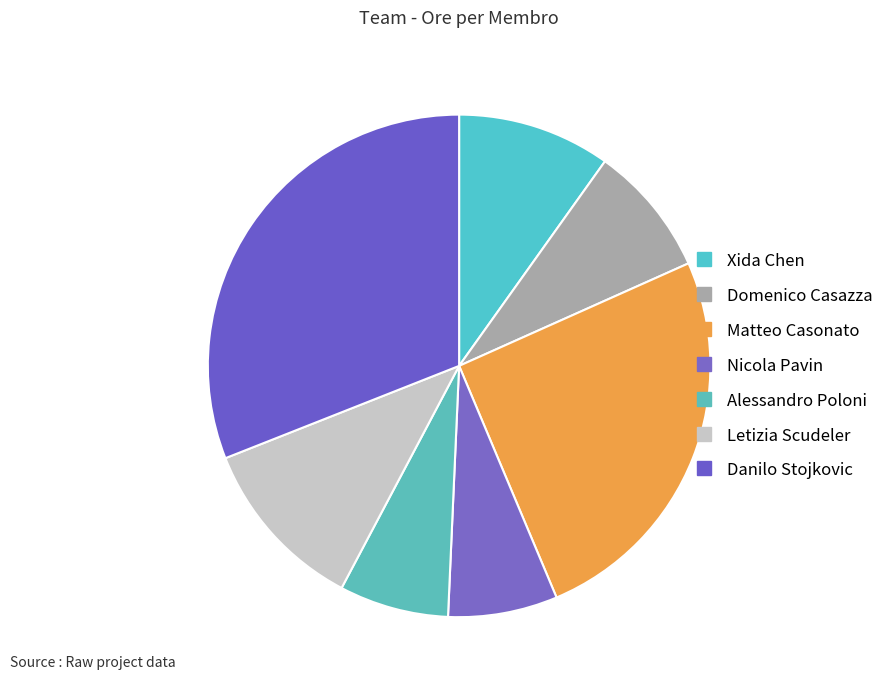

Between Nicola Pavin and Domenico Casazza, which is larger?

Domenico Casazza